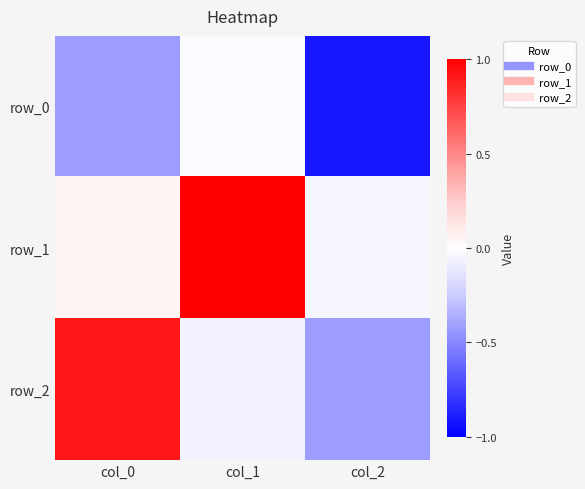

The value of row_1 at col_2 is -0.1. True or false?

False